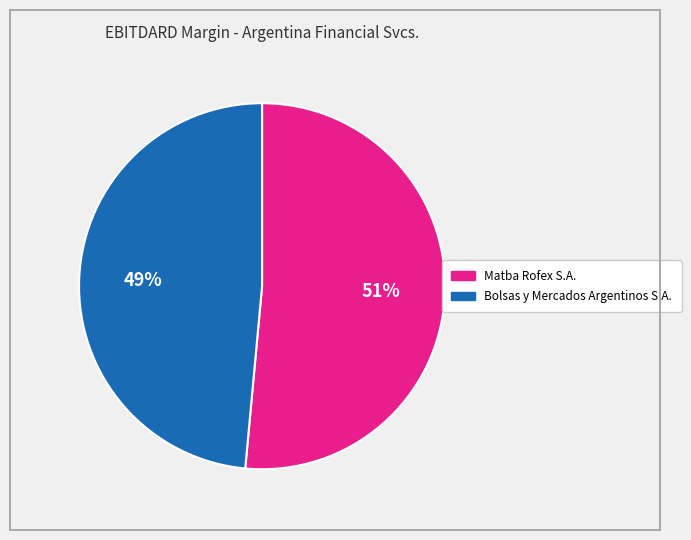

Does Matba Rofex S.A. represent more than half of the total?

Yes